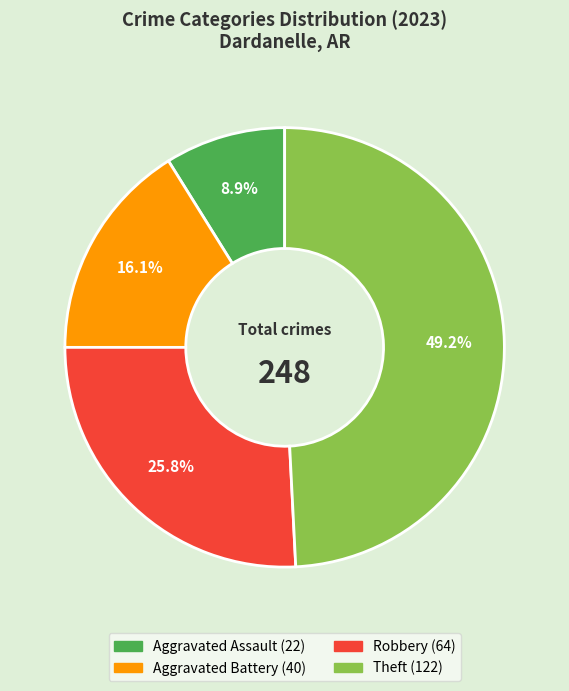

Rank the categories by value from highest to lowest.

Theft, Robbery, Aggravated Battery, Aggravated Assault